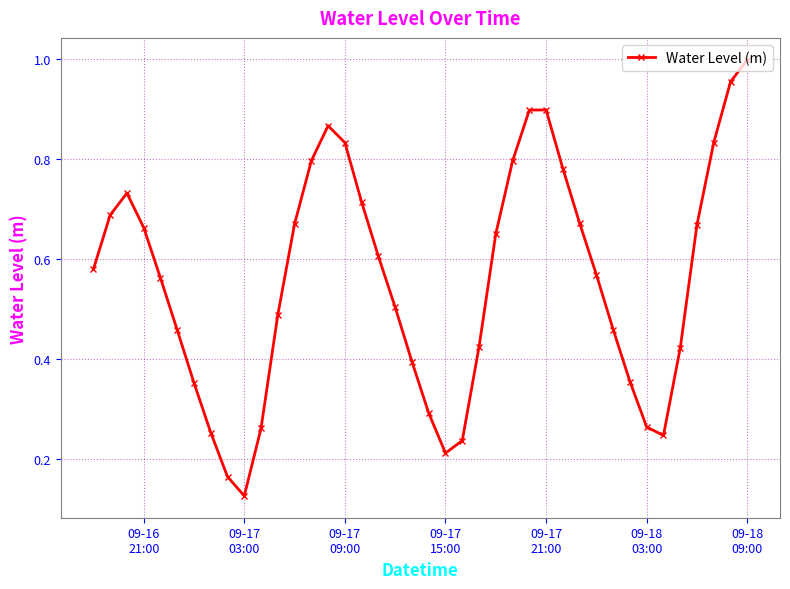

How many points are higher than both their immediate neighbors (excluding endpoints)?

3